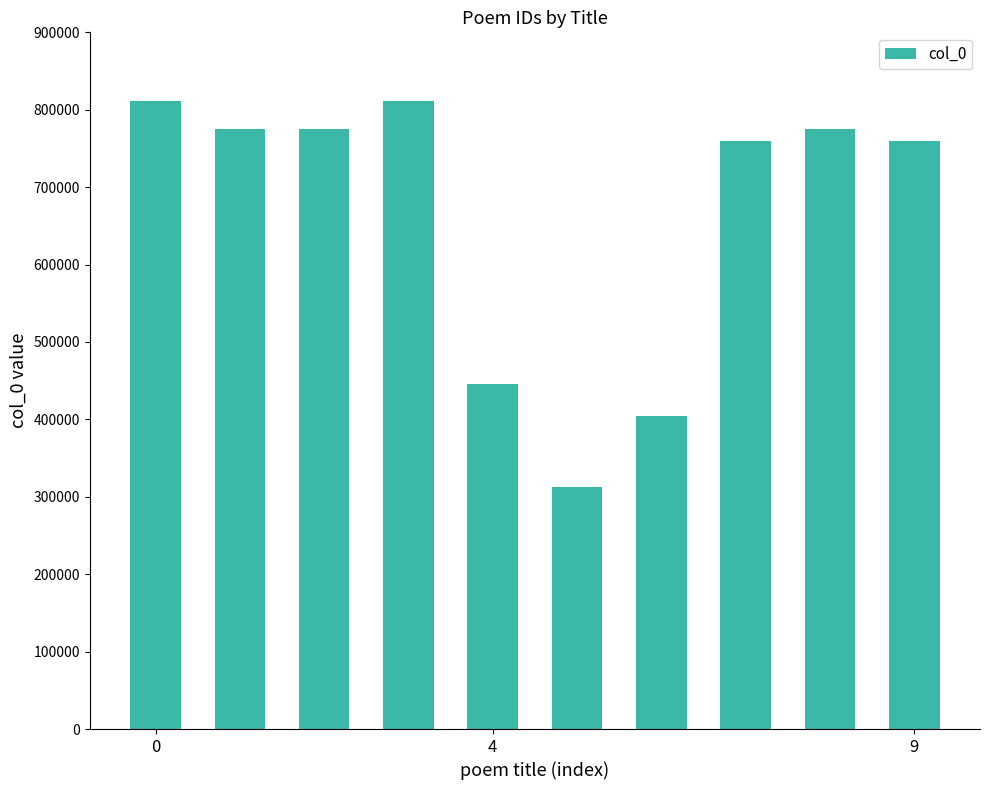

What is the value of the 9th bar from the left?

775109